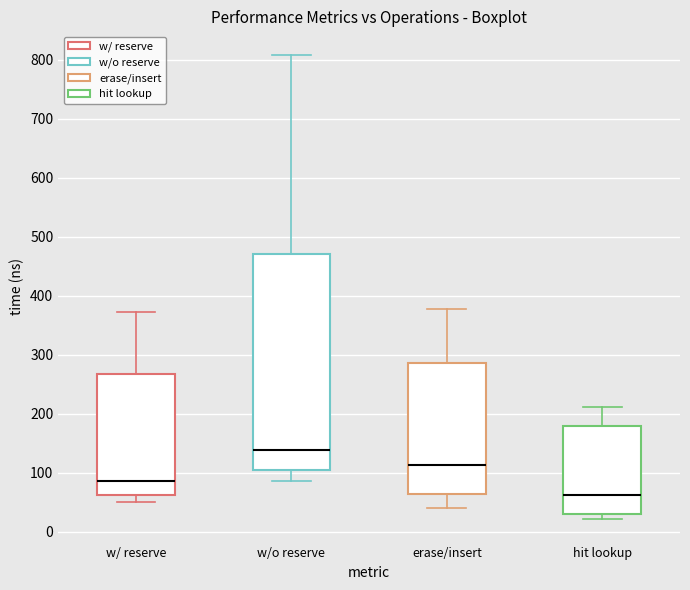

Which box has the lowest median line?

hit lookup